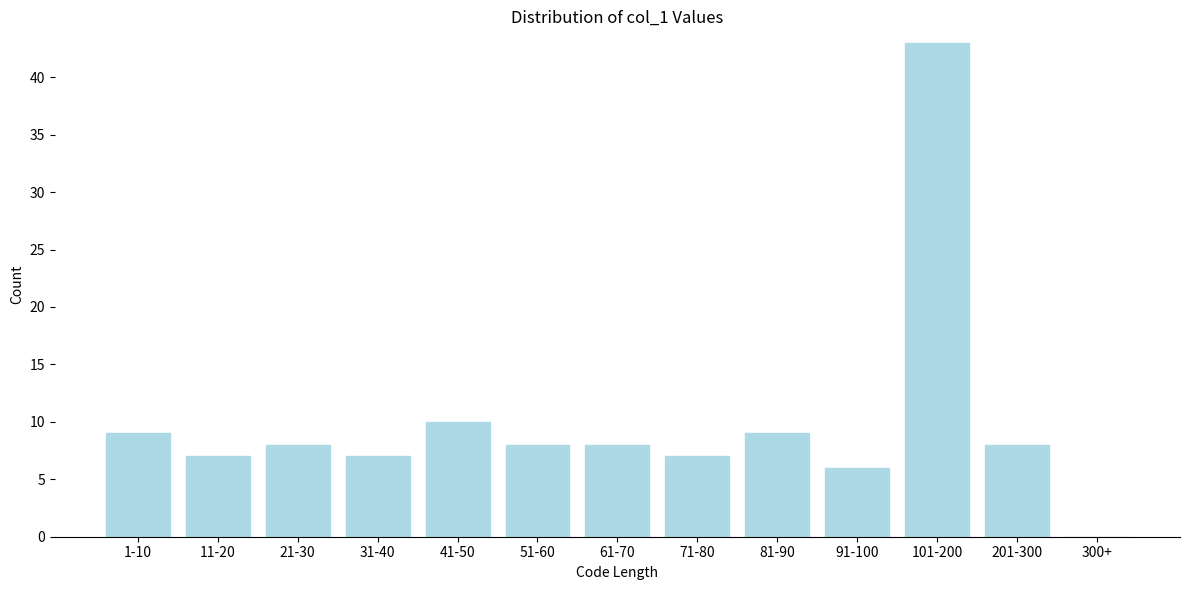

Reading left to right, list all the values displayed in this chart.

1-10=9	11-20=7	21-30=8	31-40=7	41-50=10	51-60=8	61-70=8	71-80=7	81-90=9	91-100=6	101-200=43	201-300=8	300+=0